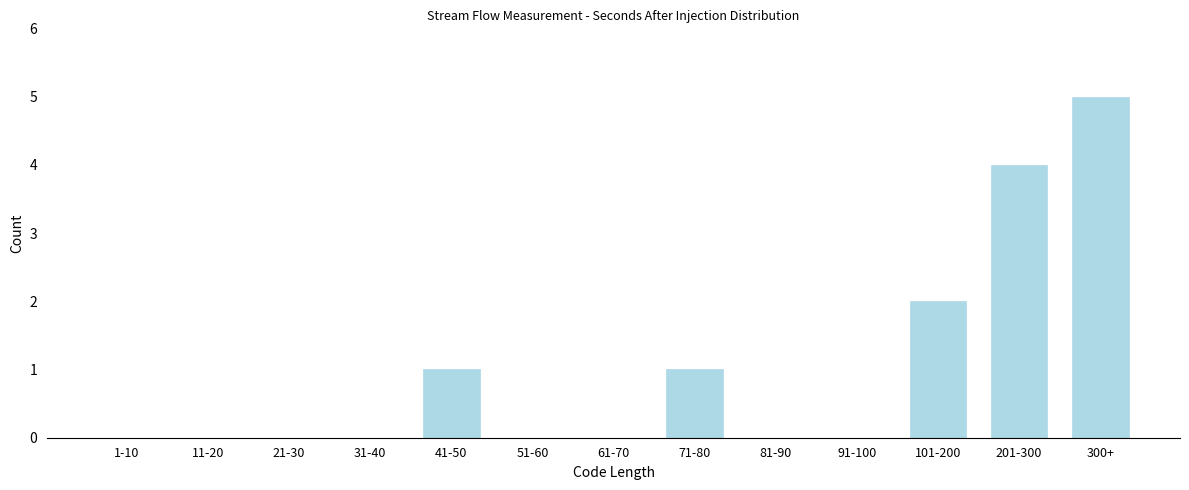

Reading left to right, list all the values displayed in this chart.

1-10=0	11-20=0	21-30=0	31-40=0	41-50=1	51-60=0	61-70=0	71-80=1	81-90=0	91-100=0	101-200=2	201-300=4	300+=5